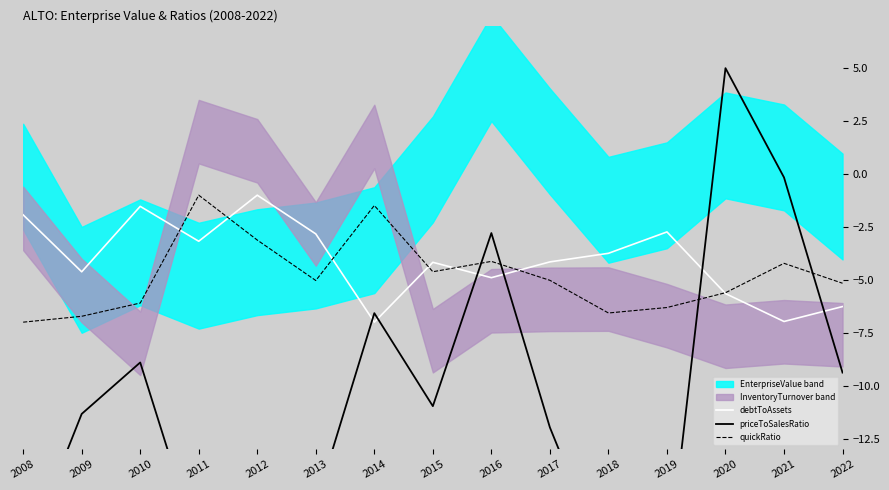

The priceToSalesRatio series shows -2.3 at 2014. True or false?

False